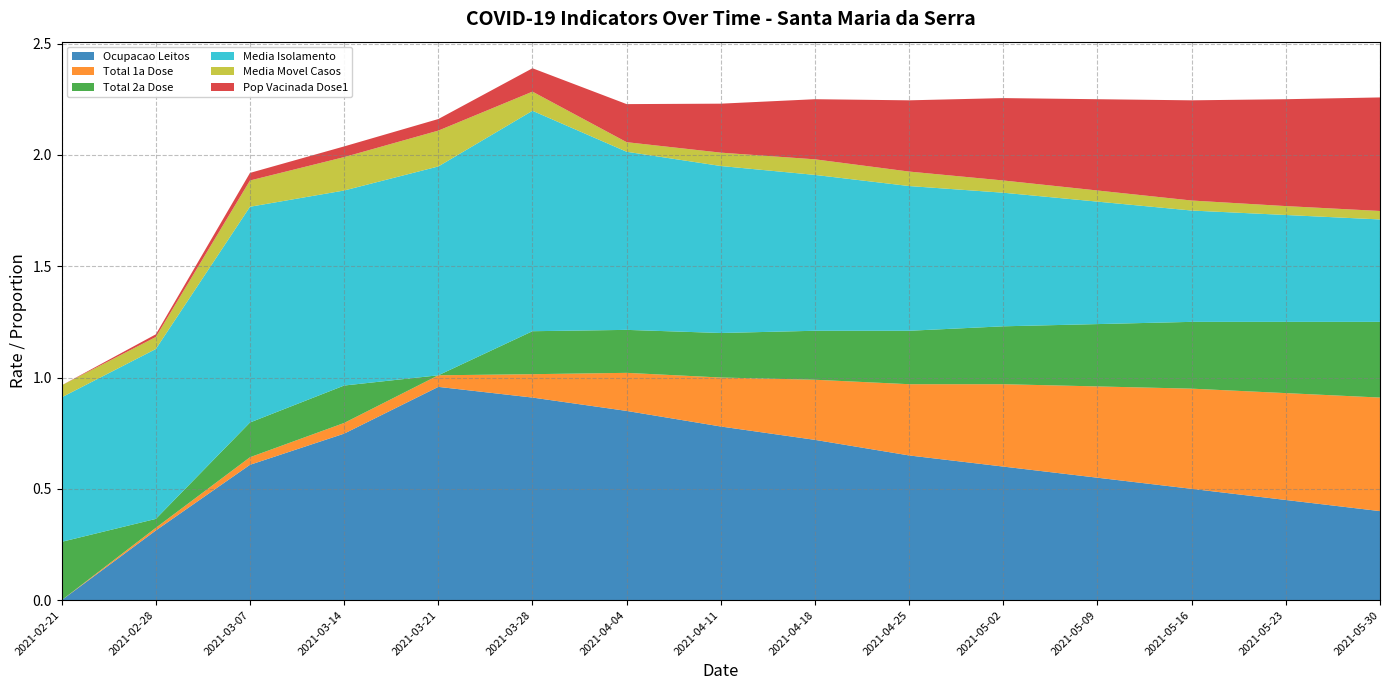

Reading right to left, extract all data points from this chart.

Ocupacao Leitos: 2021-05-30=0.4	2021-05-23=0.5	2021-05-16=0.5	2021-05-09=0.6	2021-05-02=0.6	2021-04-25=0.7	2021-04-18=0.7	2021-04-11=0.8	2021-04-04=0.8	2021-03-28=0.9	2021-03-21=1.0	2021-03-14=0.7	2021-03-07=0.6	2021-02-28=0.3	2021-02-21=0.0
Total 1a Dose: 2021-05-30=0.5	2021-05-23=0.5	2021-05-16=0.5	2021-05-09=0.4	2021-05-02=0.4	2021-04-25=0.3	2021-04-18=0.3	2021-04-11=0.2	2021-04-04=0.2	2021-03-28=0.1	2021-03-21=0.1	2021-03-14=0.0	2021-03-07=0.0	2021-02-28=0.0	2021-02-21=0.0
Total 2a Dose: 2021-05-30=0.3	2021-05-23=0.3	2021-05-16=0.3	2021-05-09=0.3	2021-05-02=0.3	2021-04-25=0.2	2021-04-18=0.2	2021-04-11=0.2	2021-04-04=0.2	2021-03-28=0.2	2021-03-21=0.0	2021-03-14=0.2	2021-03-07=0.2	2021-02-28=0.0	2021-02-21=0.3
Media Isolamento: 2021-05-30=0.5	2021-05-23=0.5	2021-05-16=0.5	2021-05-09=0.6	2021-05-02=0.6	2021-04-25=0.7	2021-04-18=0.7	2021-04-11=0.8	2021-04-04=0.8	2021-03-28=1.0	2021-03-21=0.9	2021-03-14=0.9	2021-03-07=1.0	2021-02-28=0.8	2021-02-21=0.6
Media Movel Casos: 2021-05-30=0.0	2021-05-23=0.0	2021-05-16=0.0	2021-05-09=0.1	2021-05-02=0.1	2021-04-25=0.1	2021-04-18=0.1	2021-04-11=0.1	2021-04-04=0.0	2021-03-28=0.1	2021-03-21=0.2	2021-03-14=0.1	2021-03-07=0.1	2021-02-28=0.1	2021-02-21=0.1
Pop Vacinada Dose1: 2021-05-30=0.5	2021-05-23=0.5	2021-05-16=0.5	2021-05-09=0.4	2021-05-02=0.4	2021-04-25=0.3	2021-04-18=0.3	2021-04-11=0.2	2021-04-04=0.2	2021-03-28=0.1	2021-03-21=0.1	2021-03-14=0.0	2021-03-07=0.0	2021-02-28=0.0	2021-02-21=0.0